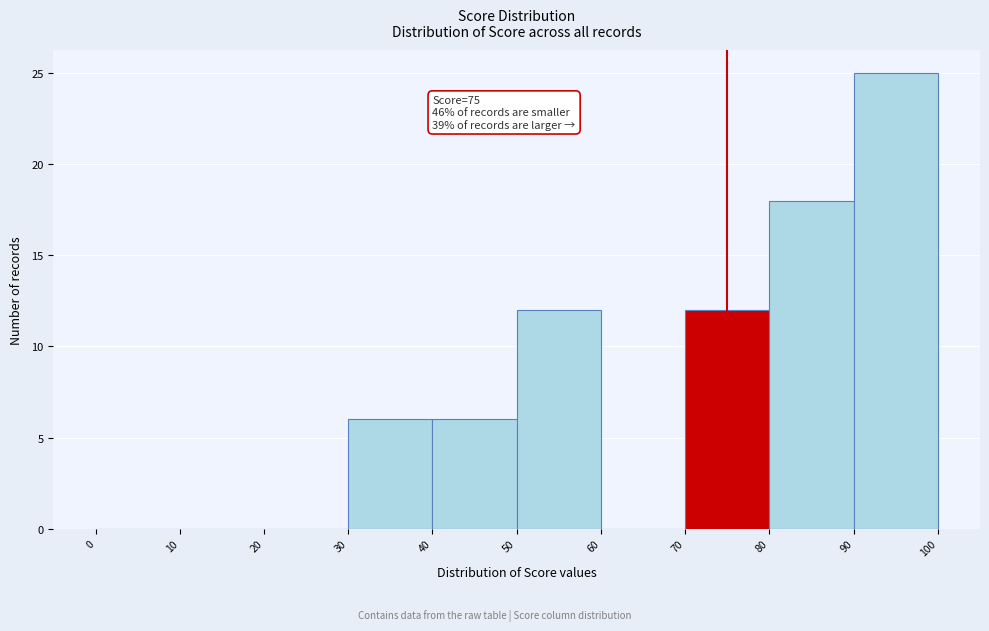

Which range on the x-axis has the tallest bar?

90 to 100